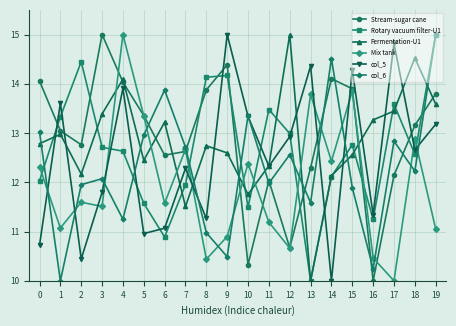

How many interior local valleys does the Fermentation-U1 series have?

5